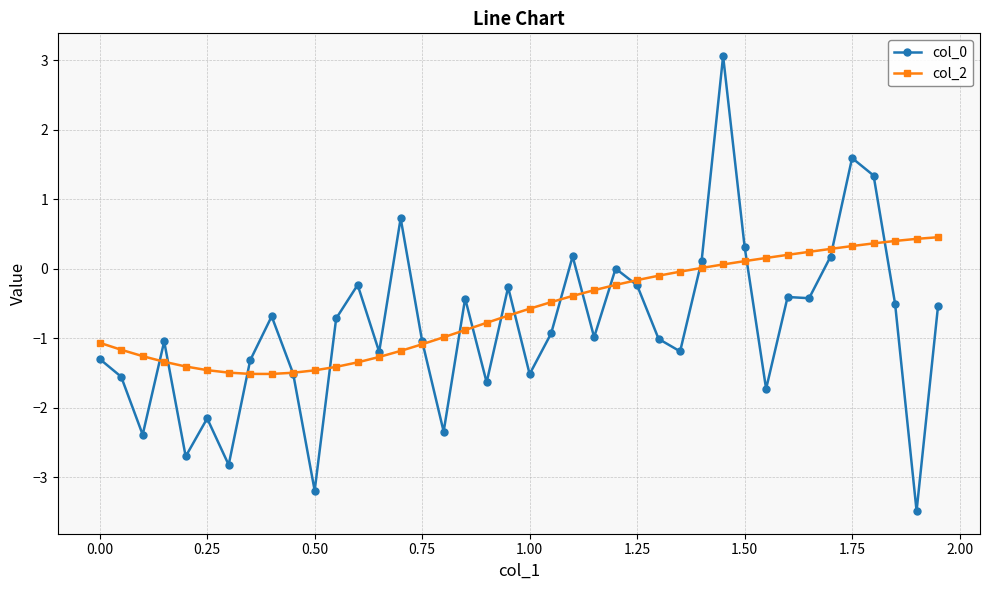

True or false: col_0 has more than 2 points higher than both neighbors.

True